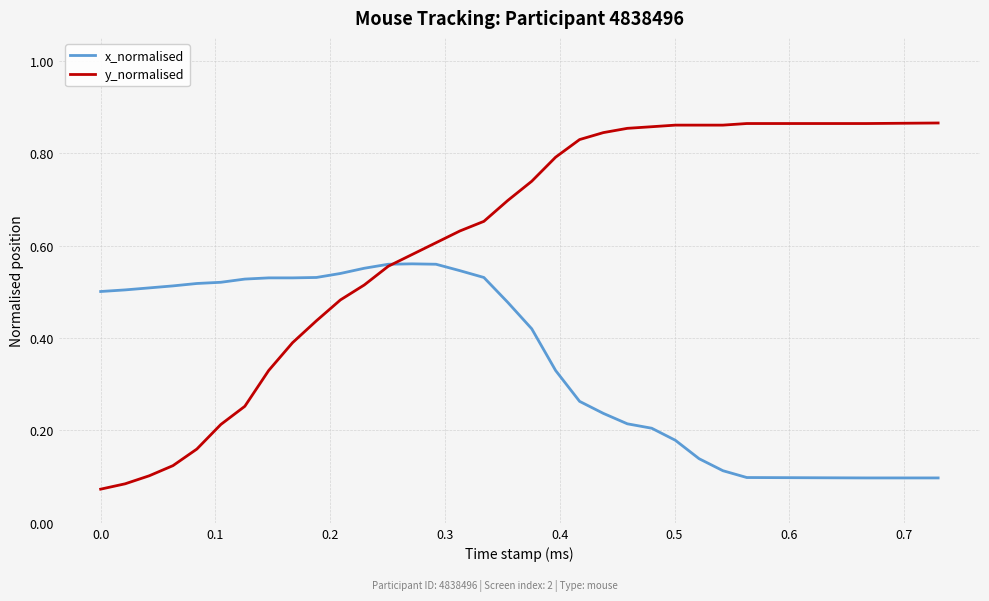

Rank the series by their maximum value, from highest to lowest.

y_normalised, x_normalised